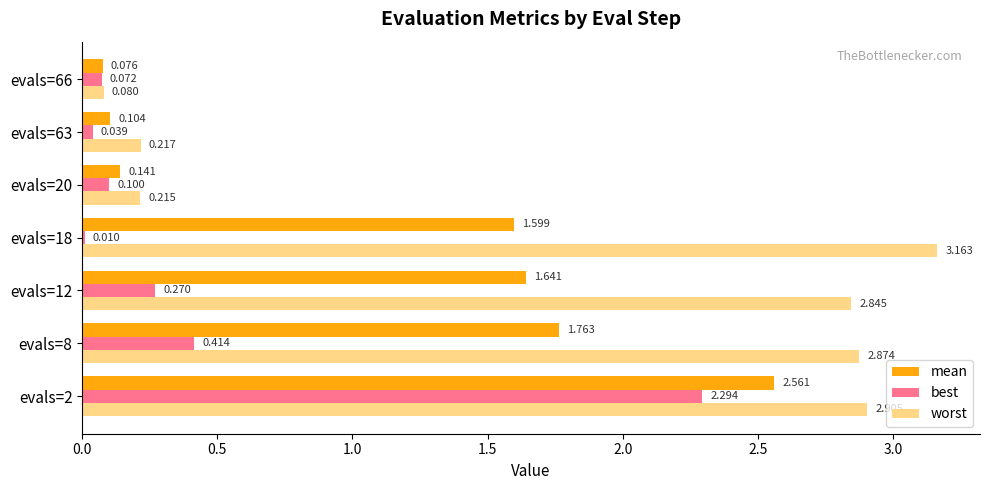

How many data points in worst are above 2?

4